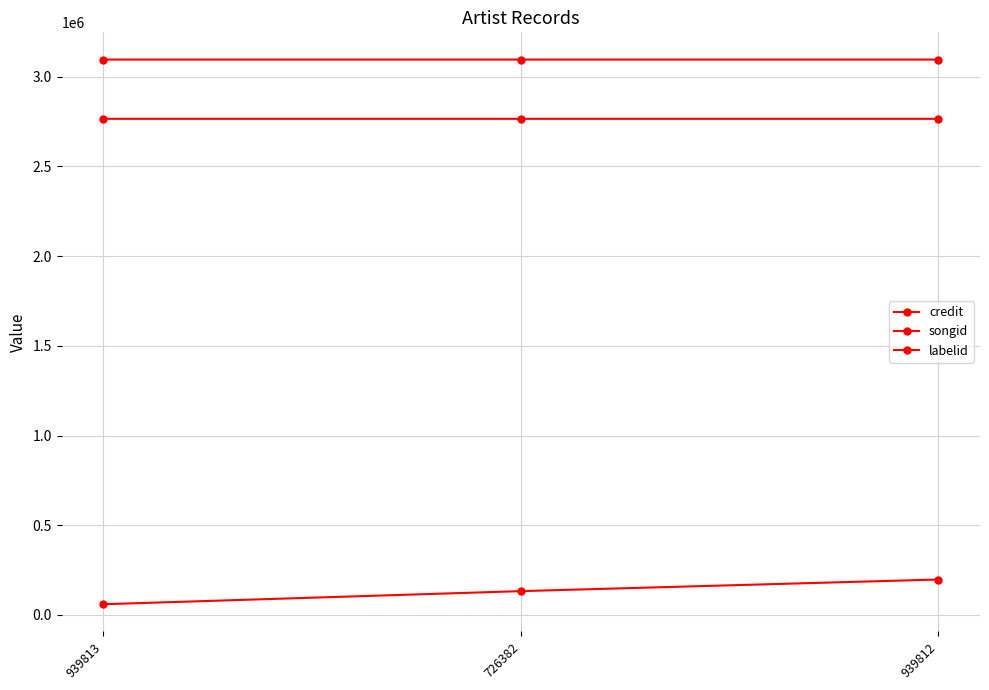

Where does the songid series first go above 2765258?

939812